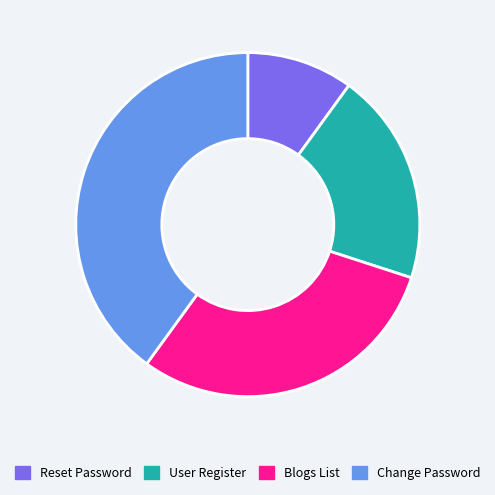

Does any single category account for the majority?

No